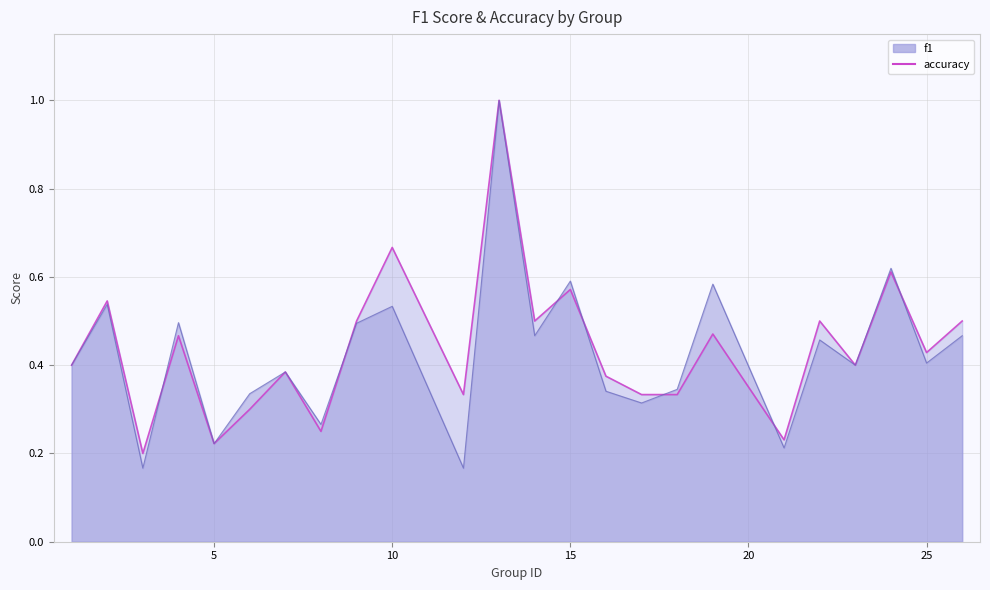

True or false: accuracy and f1 intersect in this chart.

True